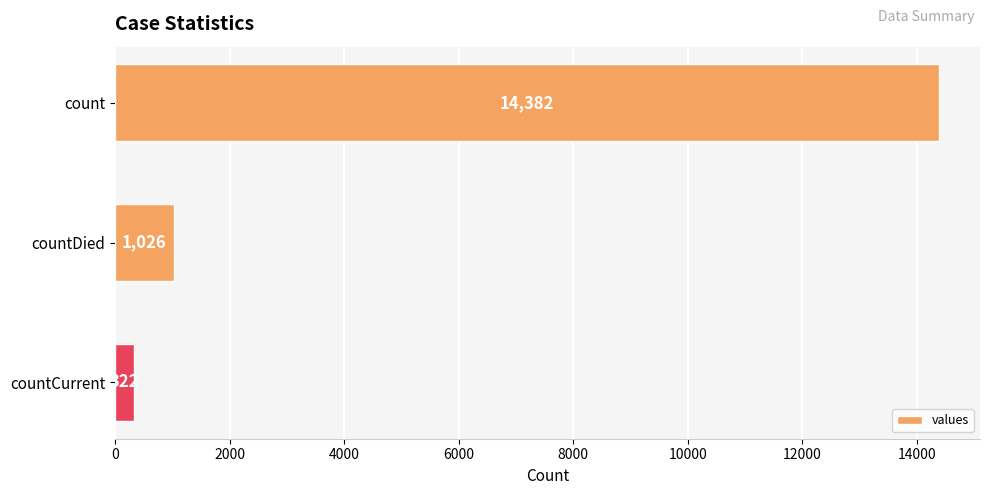

At which label is the value closest to 7352?

countDied